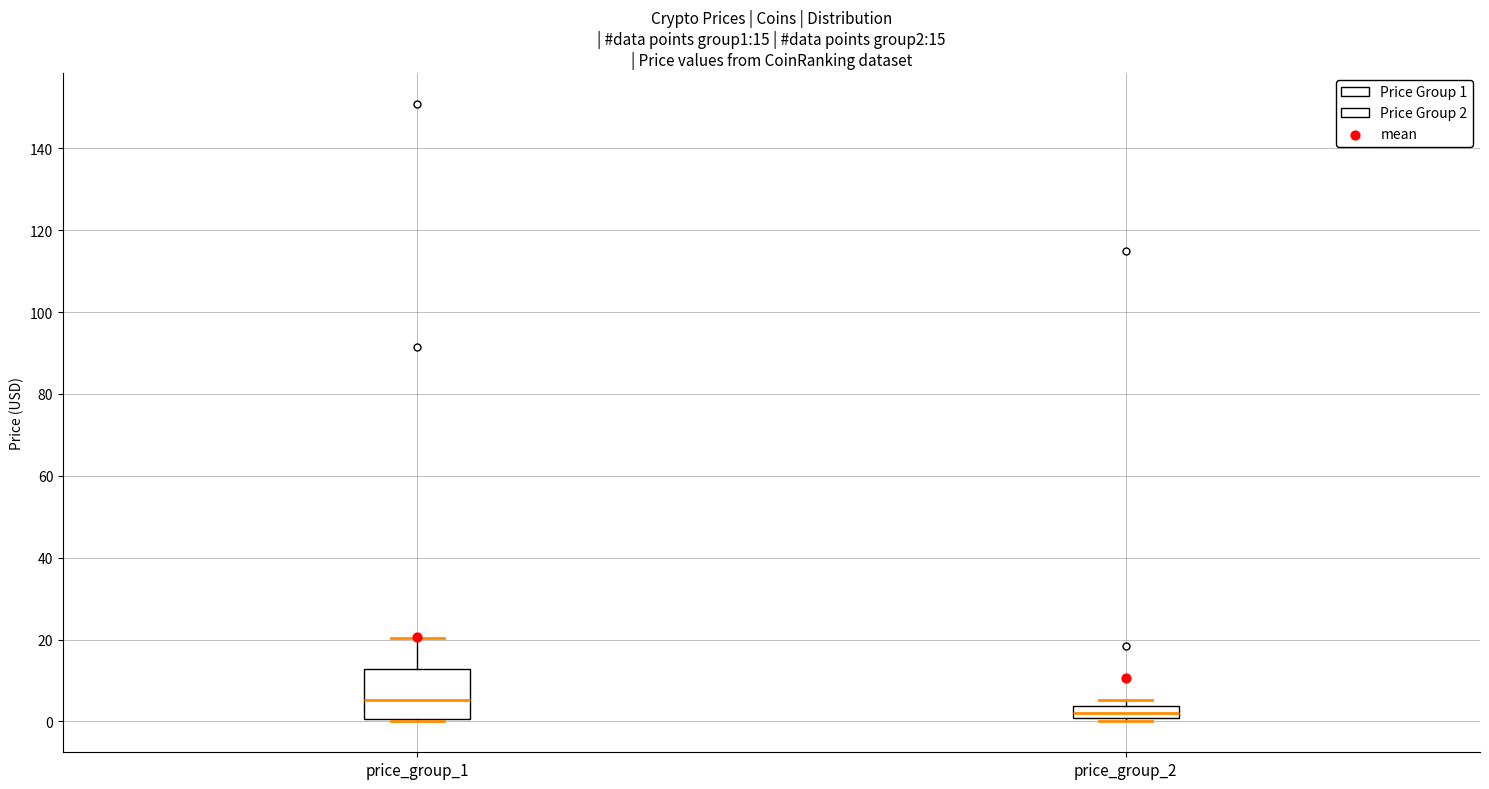

Which box is the tallest, from its lower edge to its upper edge?

price_group_1